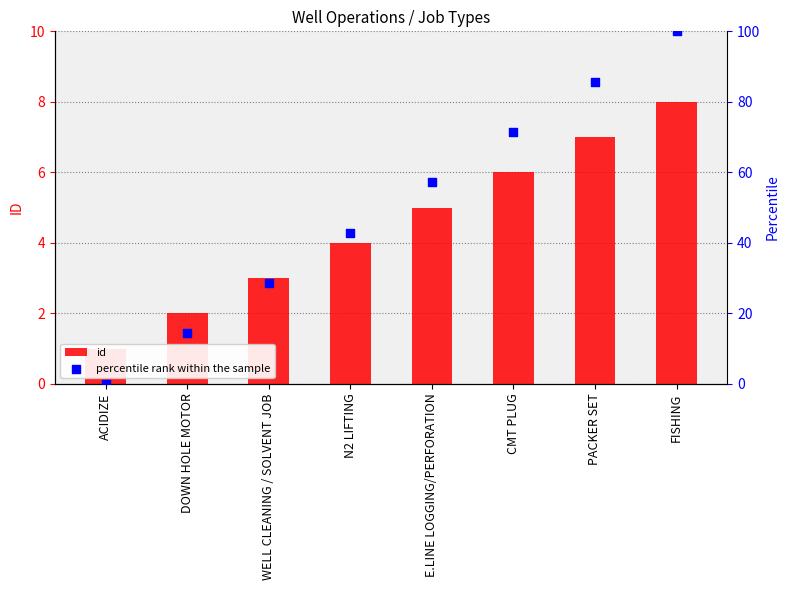

At which category is the sum across all series the highest?

FISHING